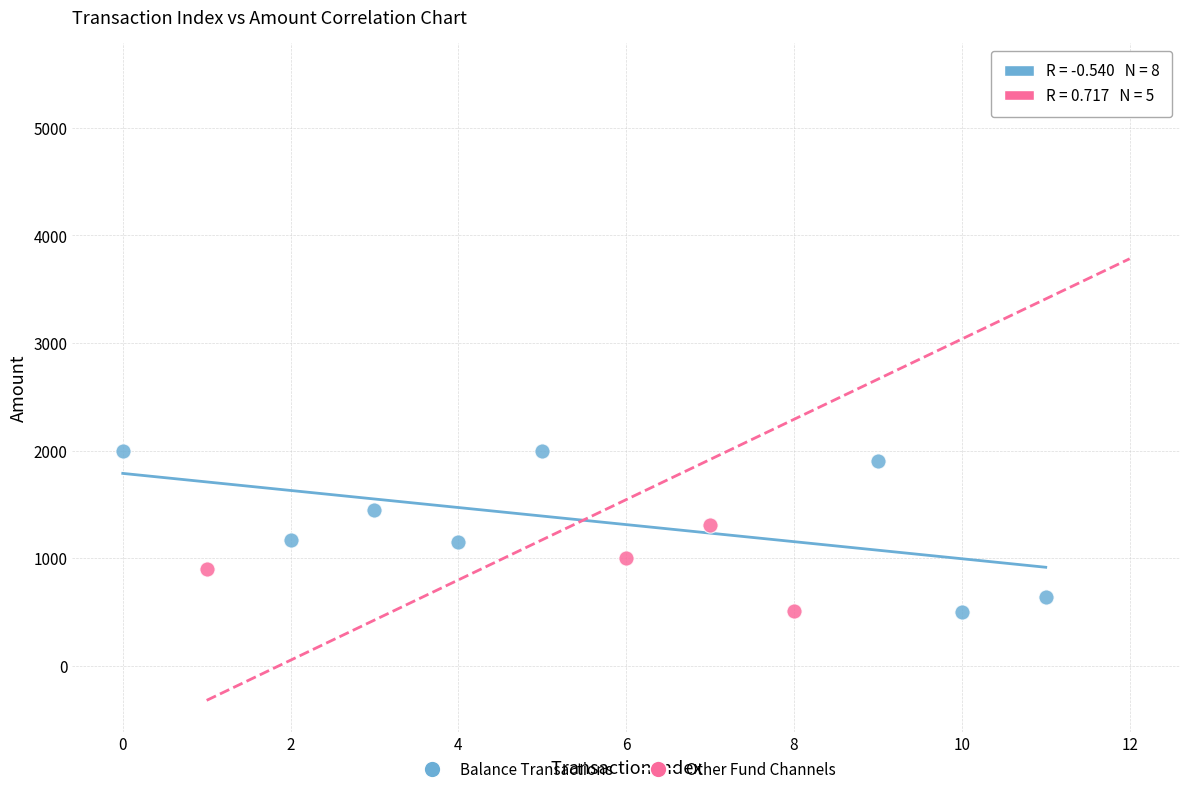

Which series reaches the maximum Y coordinate?

Other Fund Channels